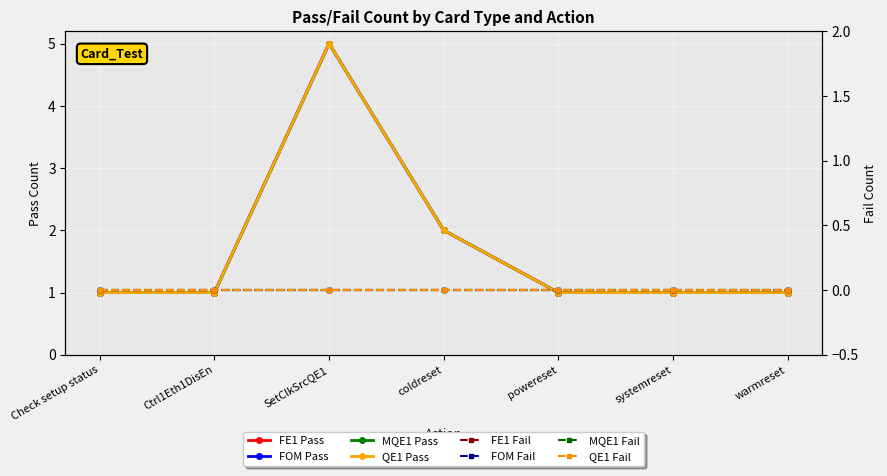

How many data points in FE1 are above 1?

2